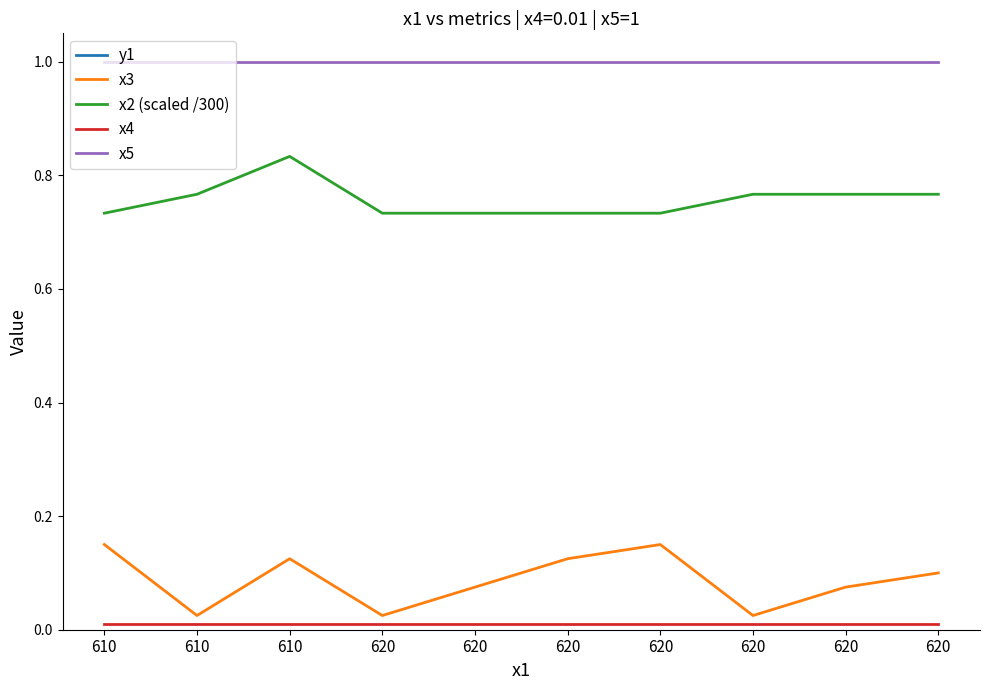

How many lines are shown in the chart?

5